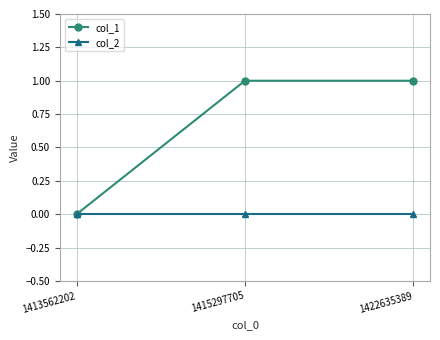

What is the sum of all col_1 values?

2